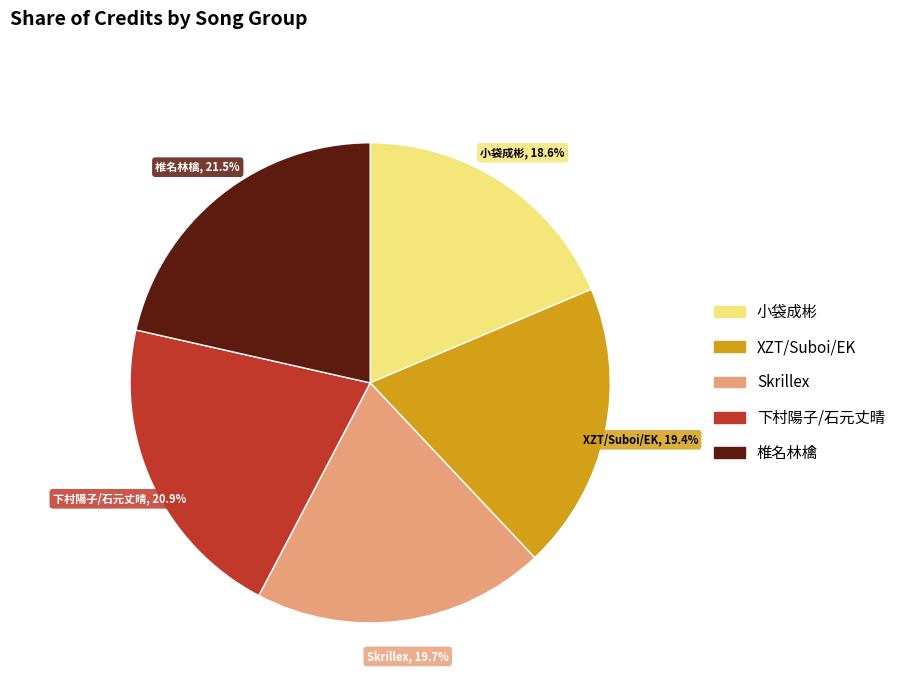

Is there a majority slice in this chart?

No